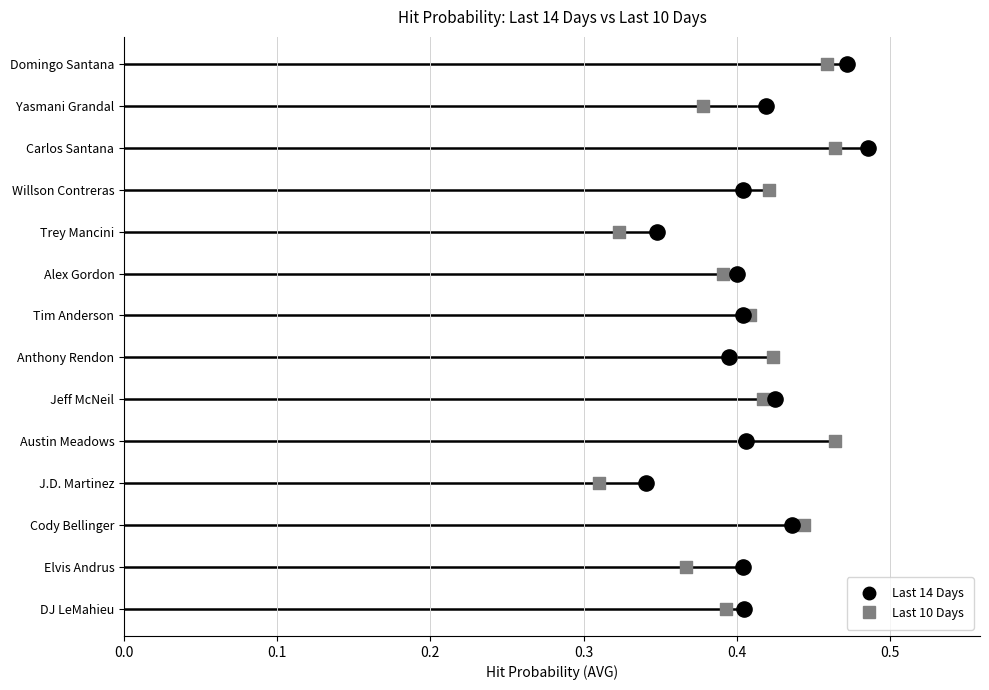

Which series reaches the maximum Y coordinate?

Last 14 Days